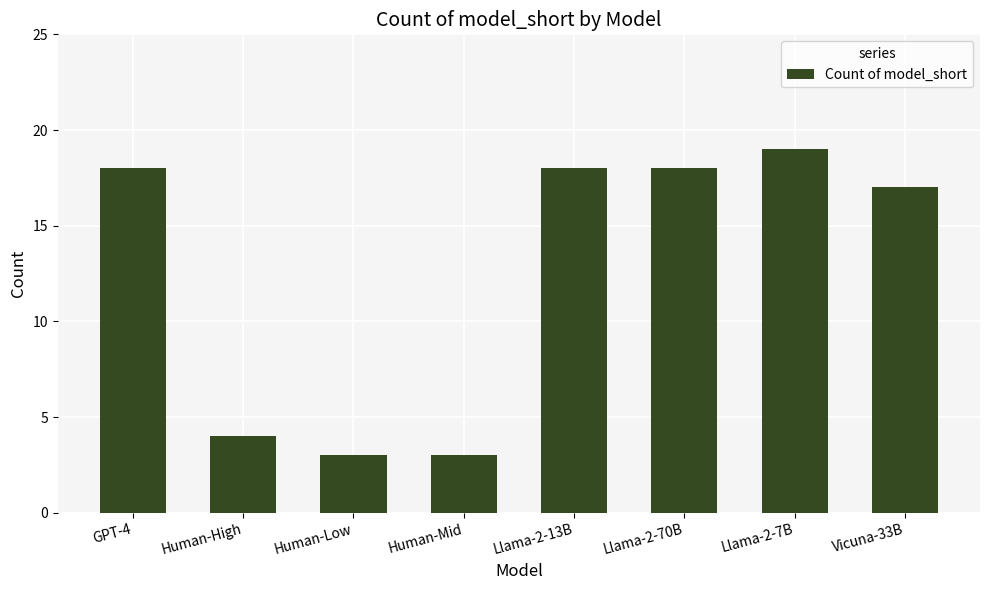

Which category has the highest value across all series?

Llama-2-7B